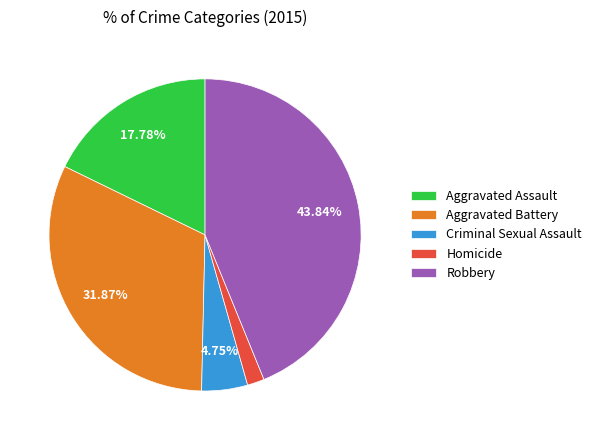

To the nearest percent, what percentage of the pie is Homicide?

2%